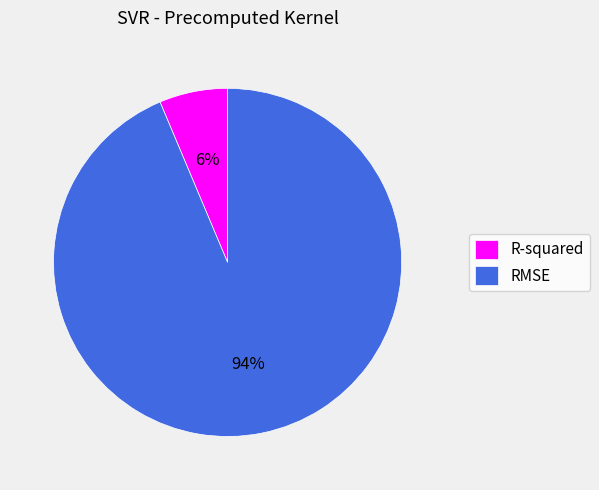

To the nearest percent, what is the average slice percentage?

50%